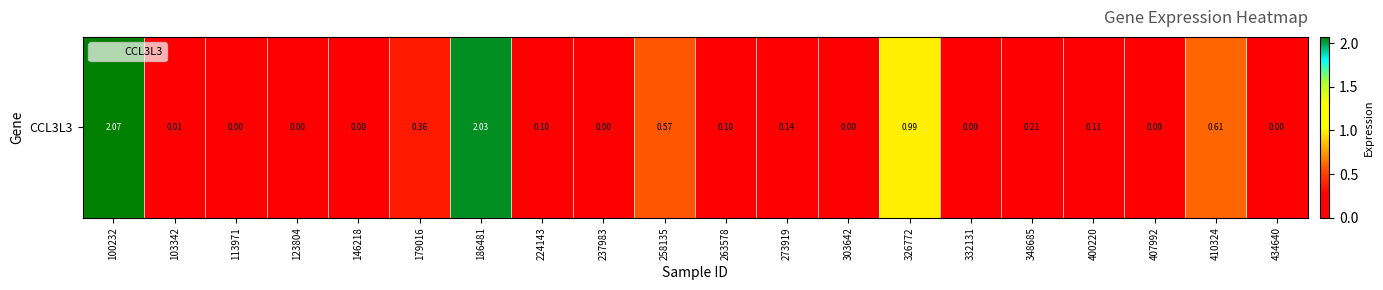

How many data points are above 0?

12